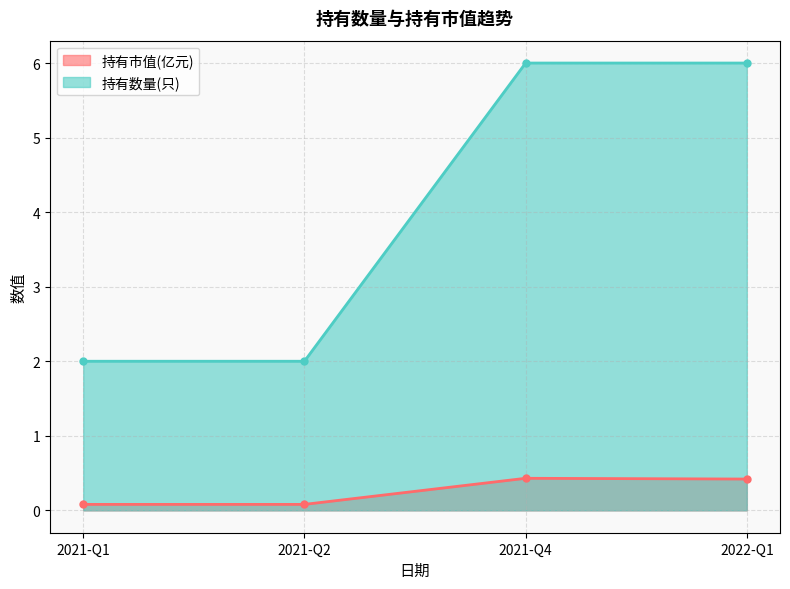

What is the difference between the highest and lowest values at 2022-Q1?

5.6